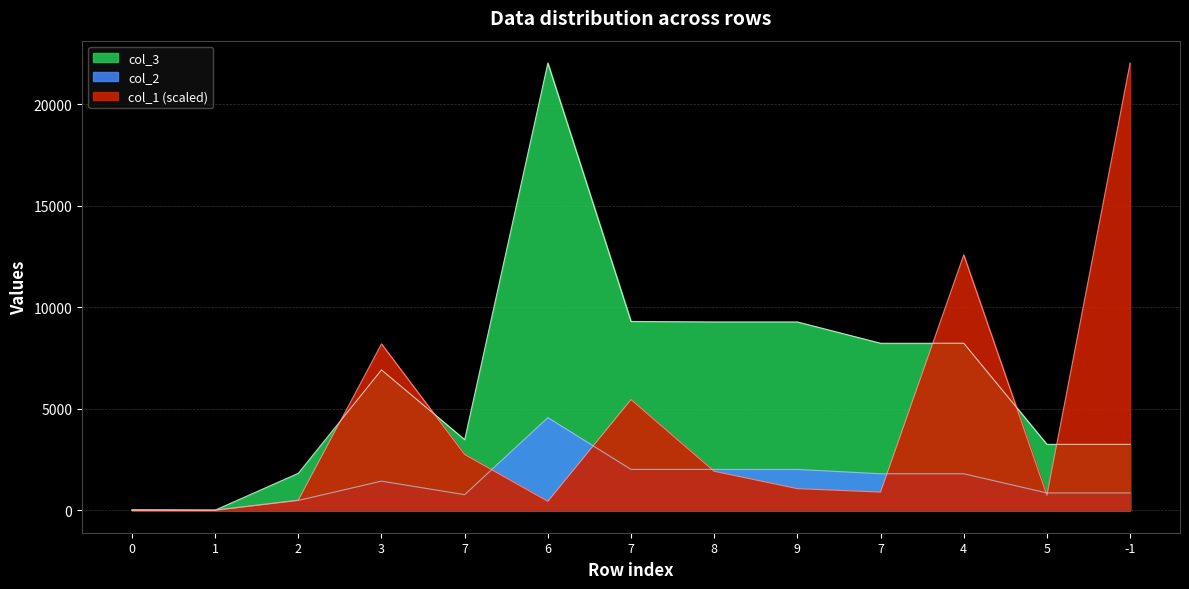

Reading left to right, list all the values displayed in this chart.

col_1: 0=0.0	1=6.4	2=503.5	3=8200.2	7=2752.6	6=445.3	7=5457.0	8=1924.2	9=1068.0	7=899.7	4=12583.9	5=740.9	-1=22035.0
col_2: 0=36.0	1=8.0	2=488.0	3=1440.0	7=772.0	6=4568.0	7=2017.0	8=2017.0	9=2017.0	7=1803.0	4=1803.0	5=858.0	-1=858.0
col_3: 0=12.0	1=12.0	2=1828.0	3=6918.0	7=3484.0	6=22035.0	7=9305.0	8=9281.0	9=9281.0	7=8232.0	4=8232.0	5=3251.0	-1=3251.0